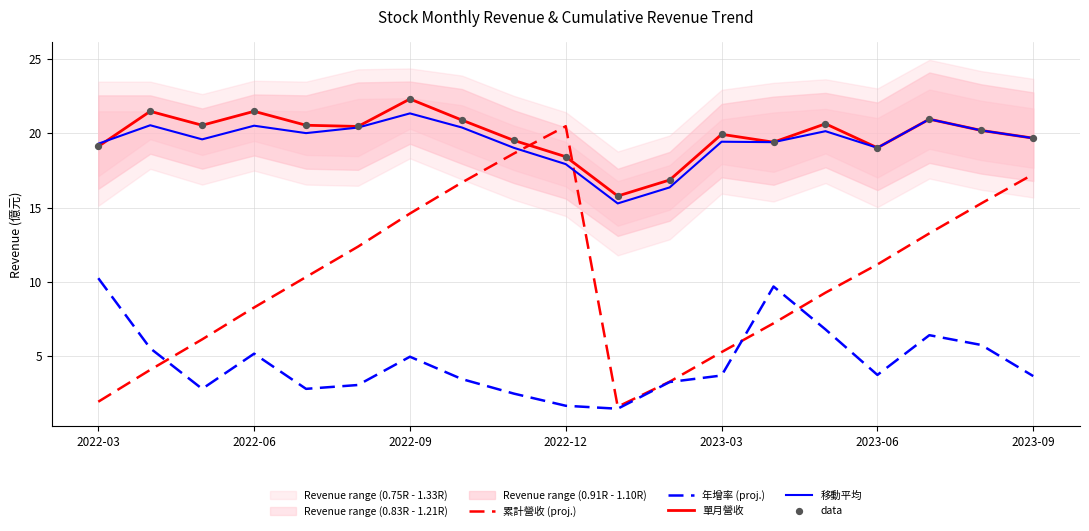

True or false: 年增率 (proj.) and 移動平均 intersect in this chart.

False